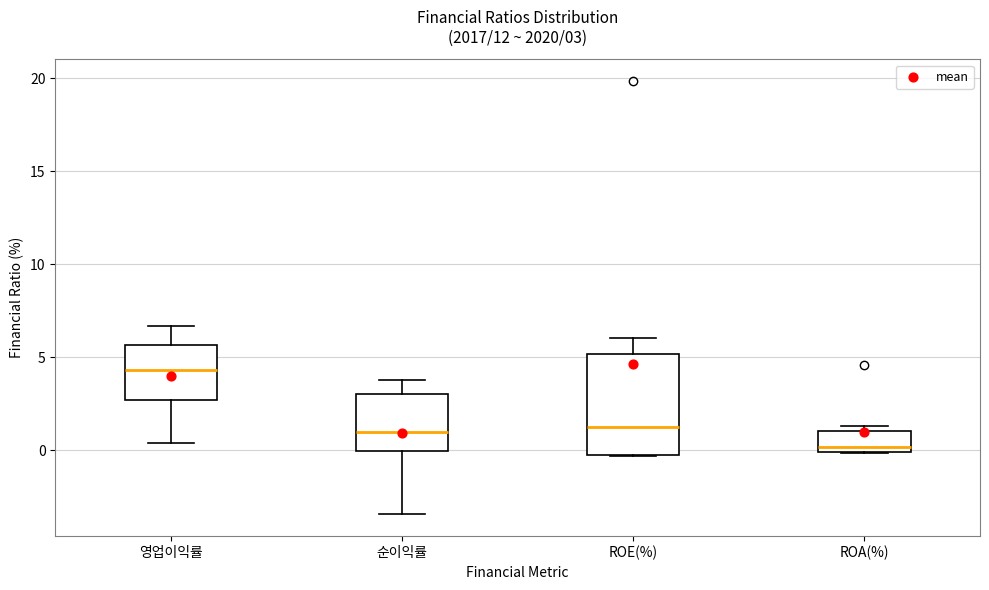

Which box is the tallest, from its lower edge to its upper edge?

ROE(%)